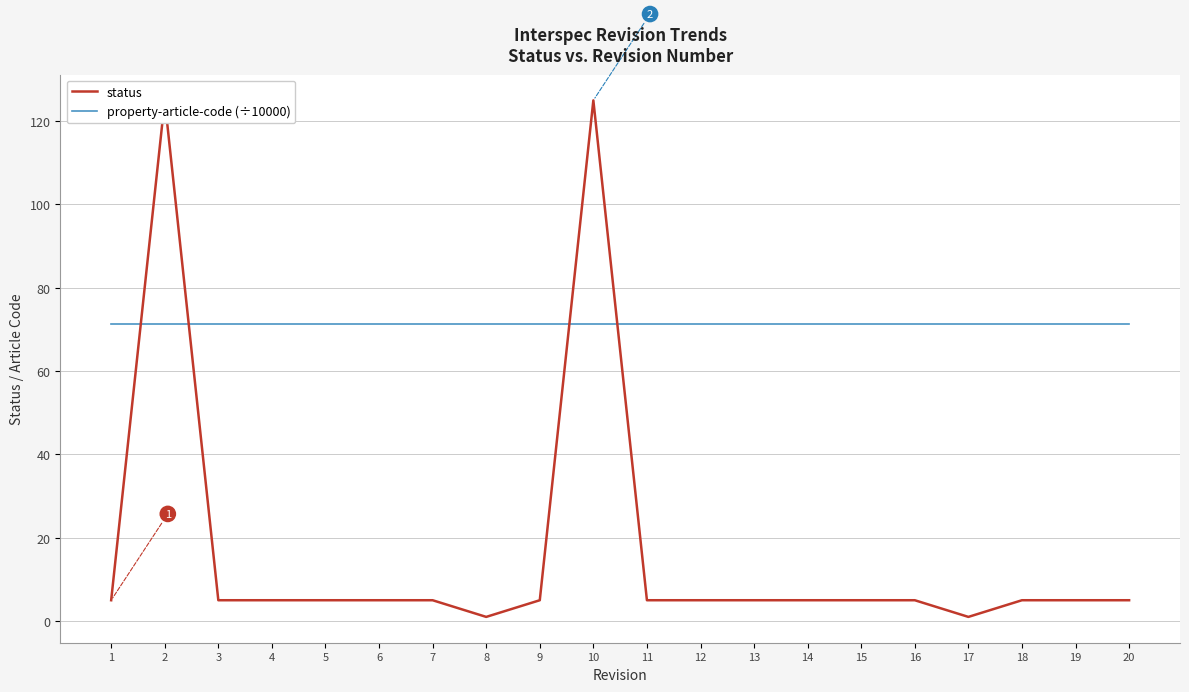

Rank the categories by status value from highest to lowest.

2, 10, 1, 3, 4, 5, 6, 7, 9, 11, 12, 13, 14, 15, 16, 18, 19, 20, 8, 17